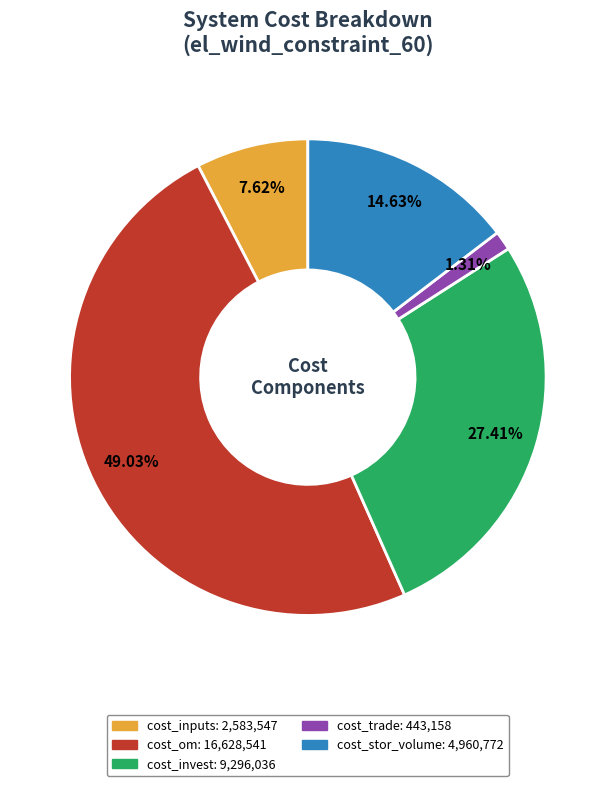

The cost_stor_volume slice represents 4% of the pie. True or false?

False